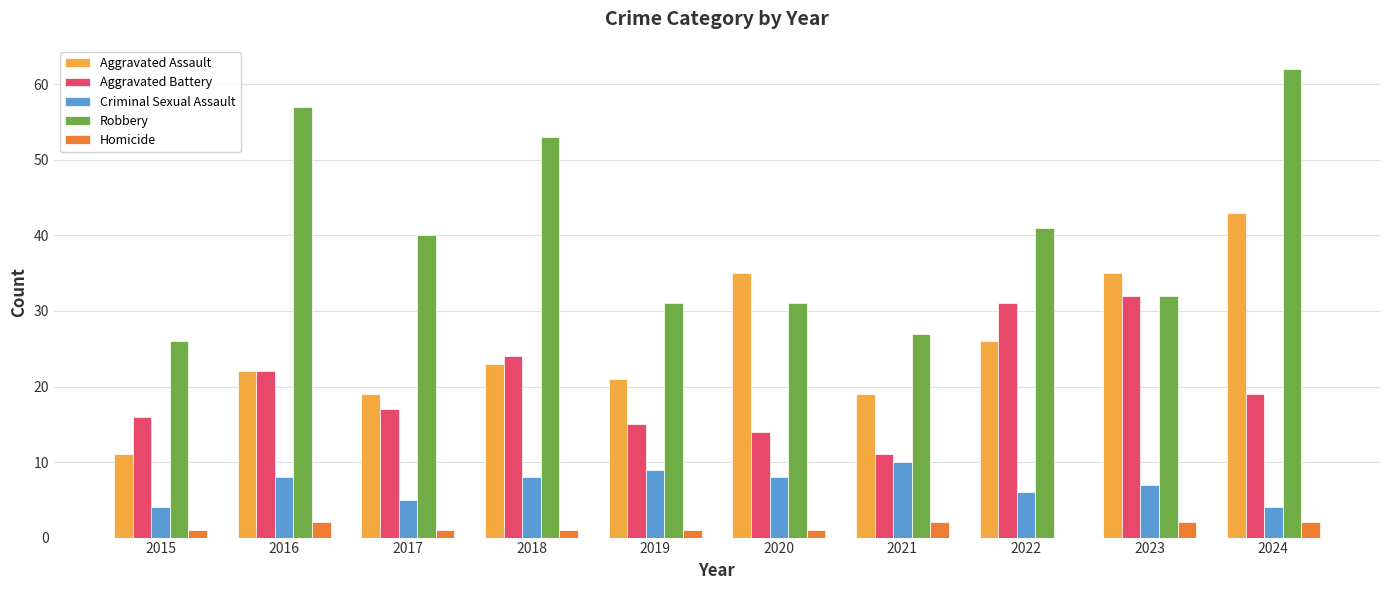

What is the sum of all Aggravated Battery values?

201